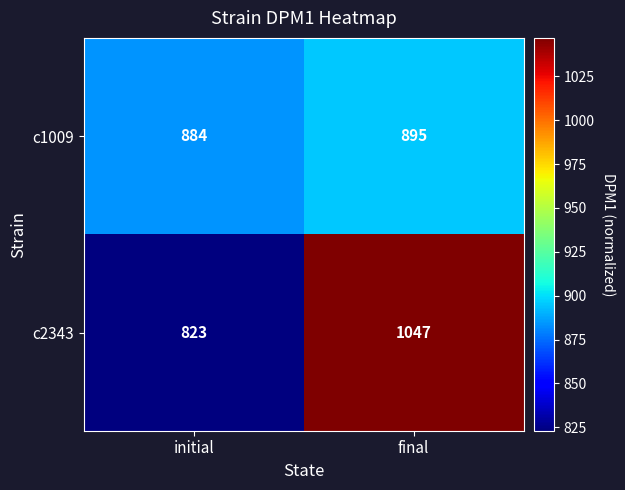

The value of c2343 at final is 1047. True or false?

True